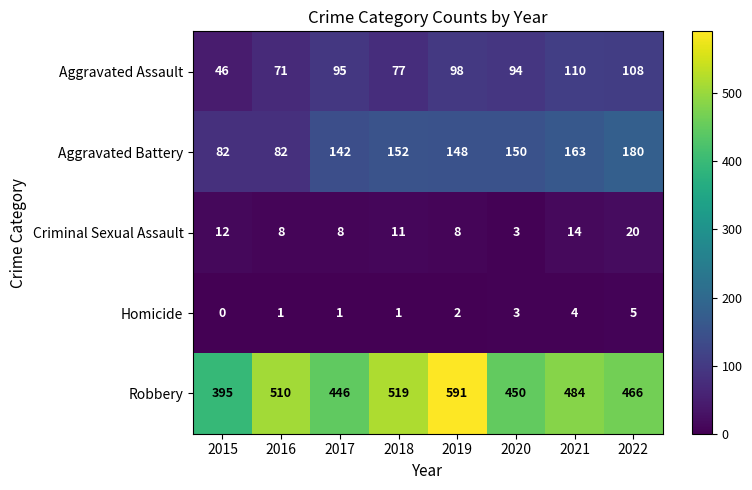

The Aggravated Assault series shows 108 at 2022. True or false?

True